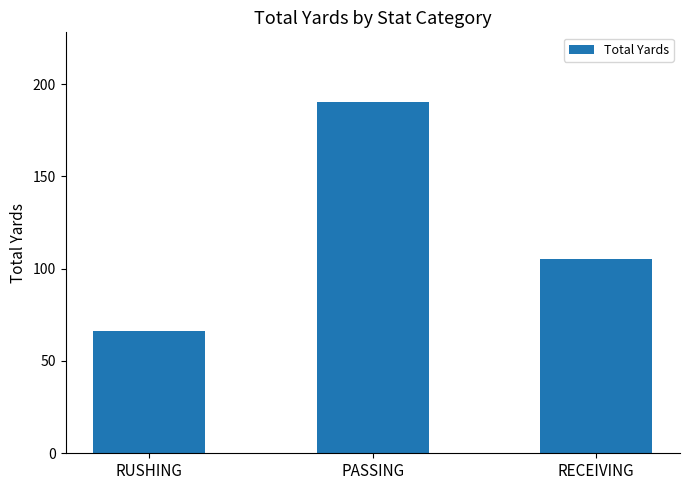

How many bars are there in total?

3